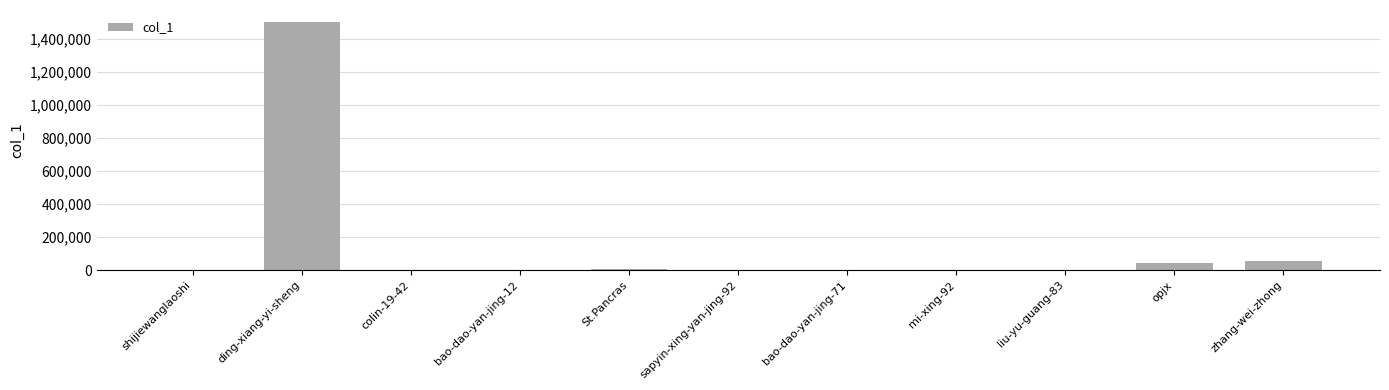

What is the sum of all values?

1611121